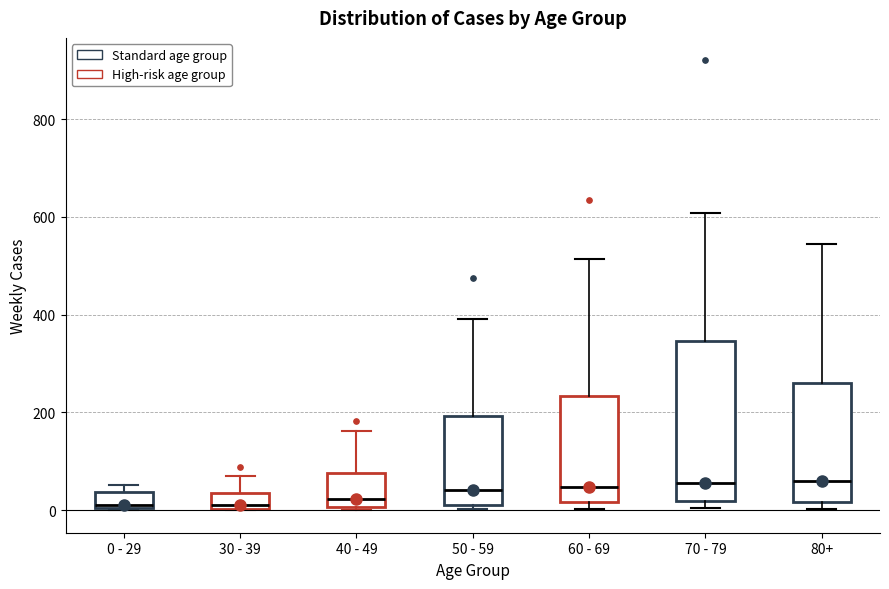

Where does the median line of the box for 50 - 59 sit on the y-axis? The values are not printed on the chart, so give them approximately, as read against the axis.

40